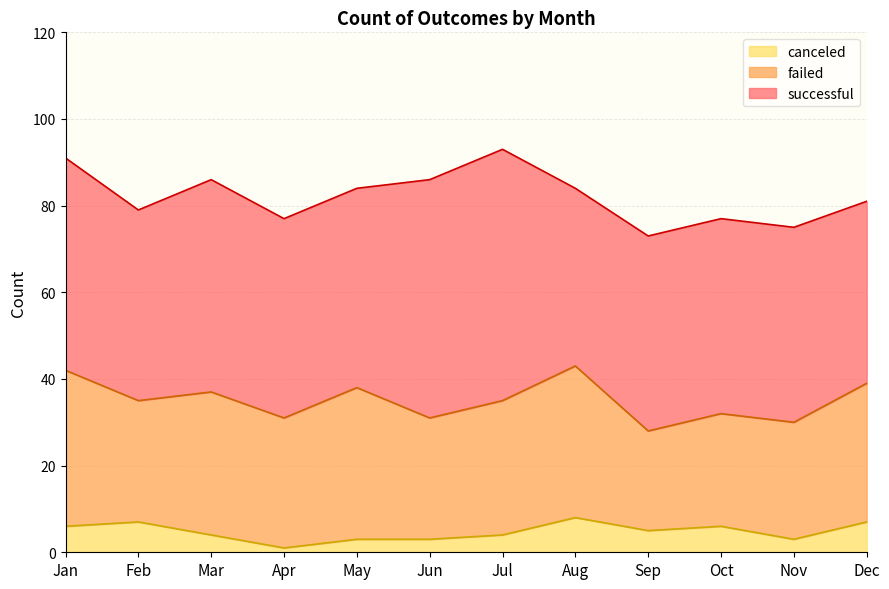

Reading right to left, list all the values displayed in this chart.

successful: 42	45	45	45	41	58	55	46	46	49	44	49
failed: 32	27	26	23	35	31	28	35	30	33	28	36
canceled: 7	3	6	5	8	4	3	3	1	4	7	6